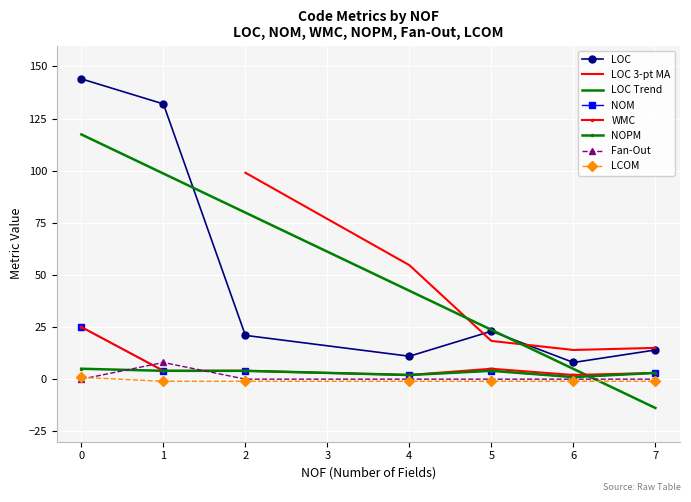

How many values in the LCOM series exceed -1?

1